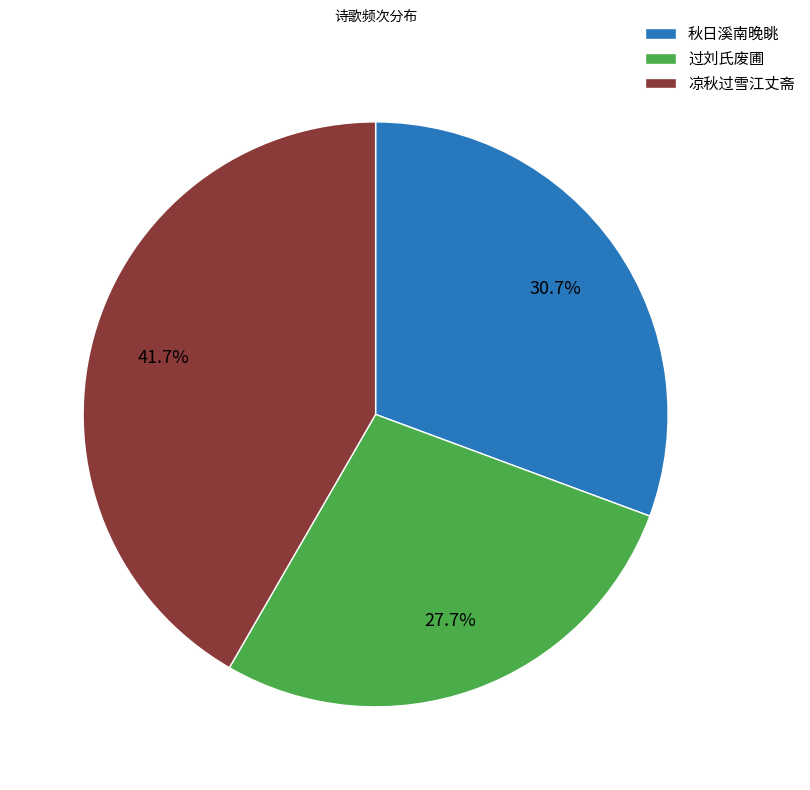

Count the number of slices in the pie.

3